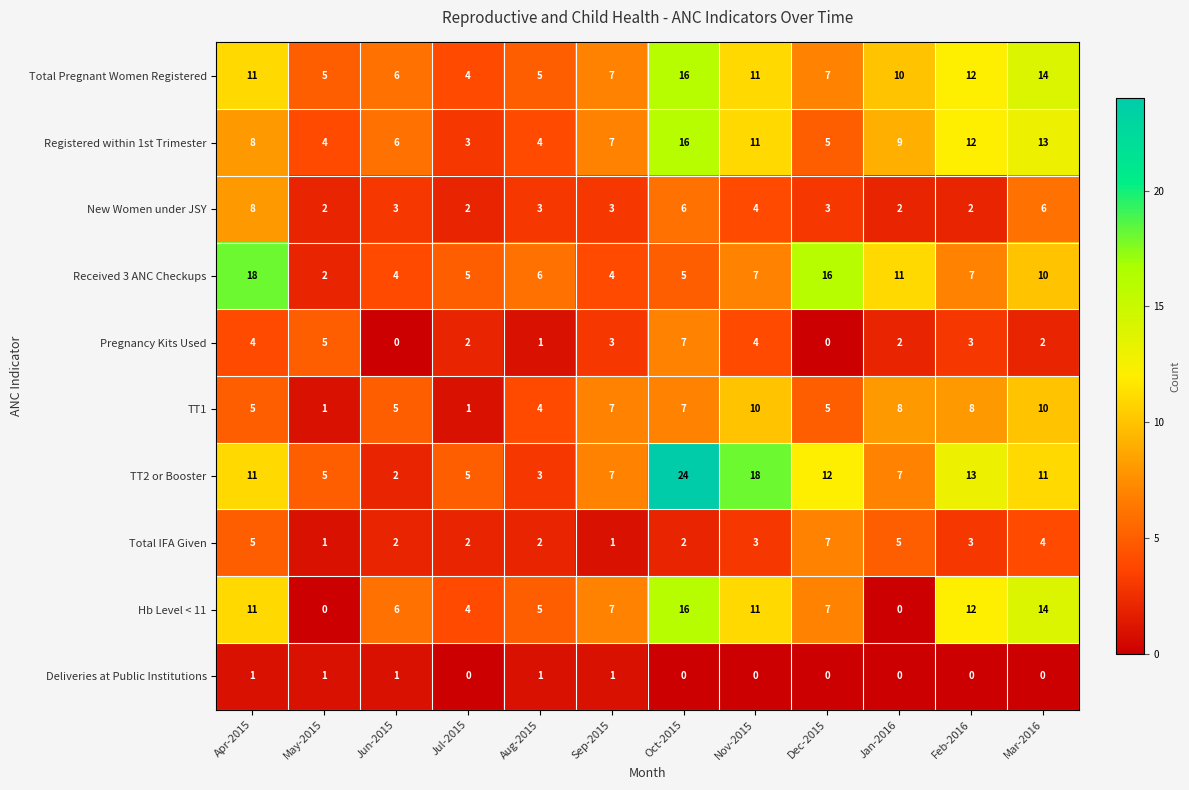

True or false: TT1 has a value of 7 at Sep-2015.

True